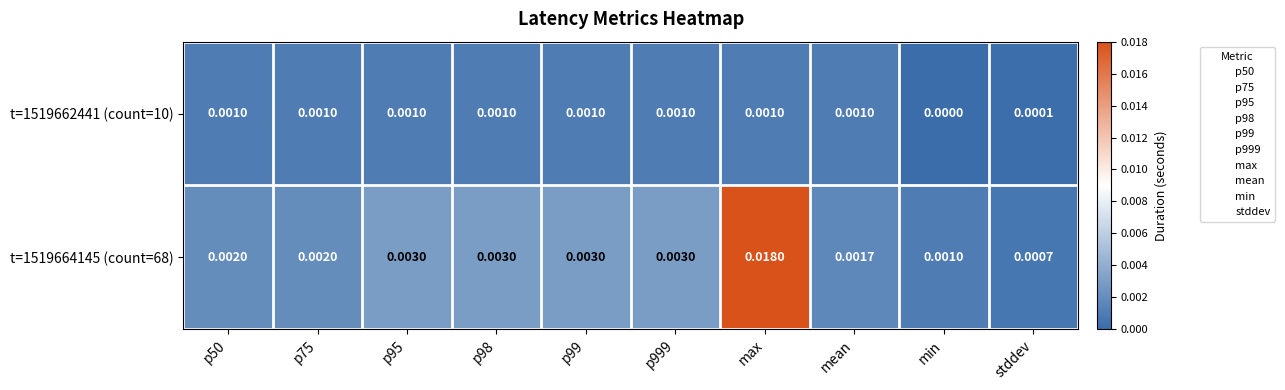

At which category is the sum across all series the highest?

max